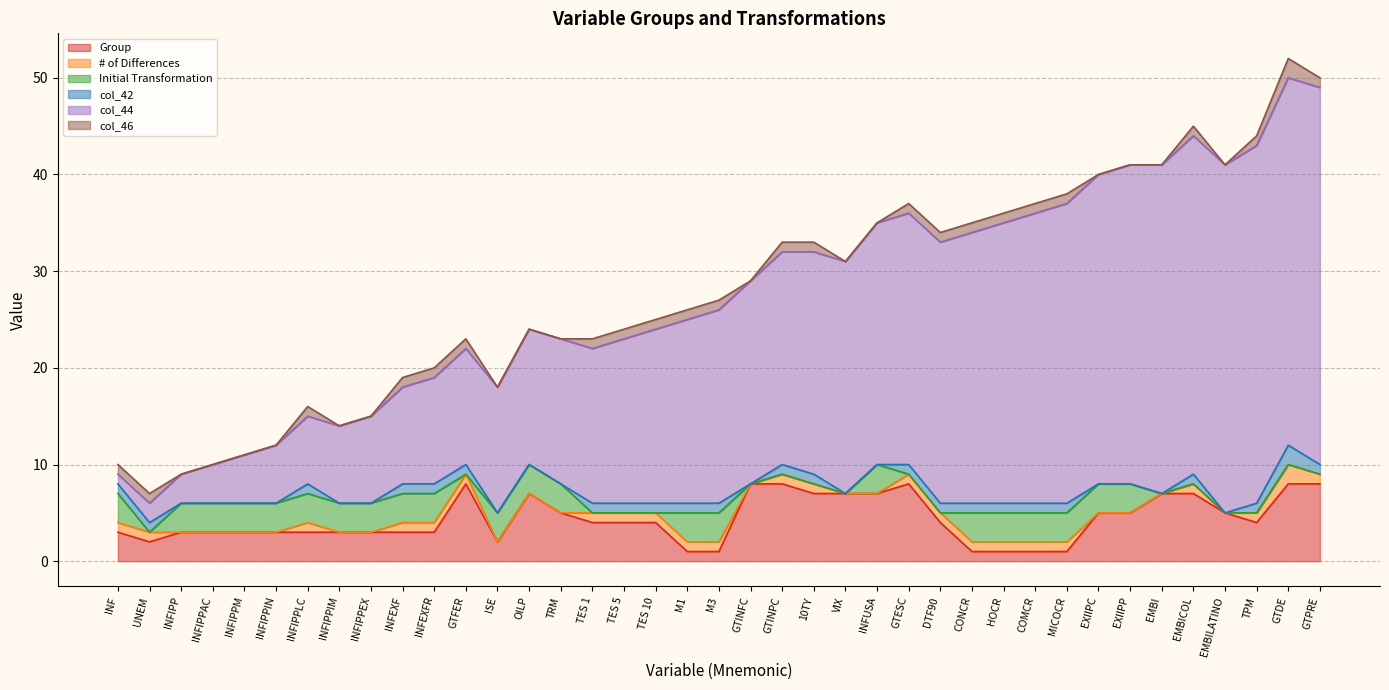

What is the label of the 34th point from the left?

EMBI